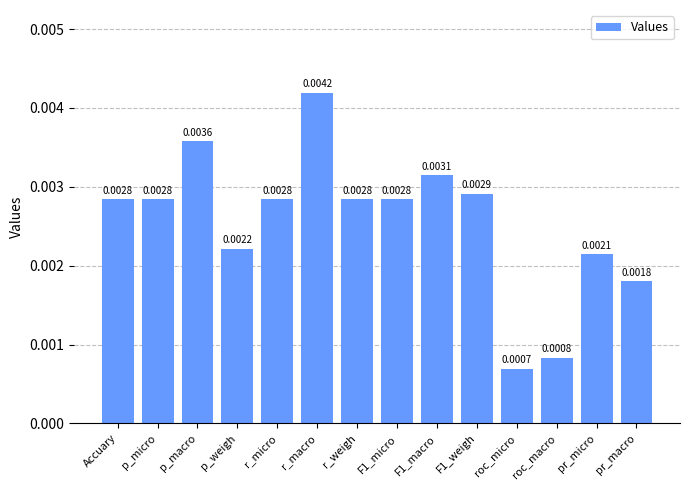

At which category does the chart reach its peak across all series?

r_macro